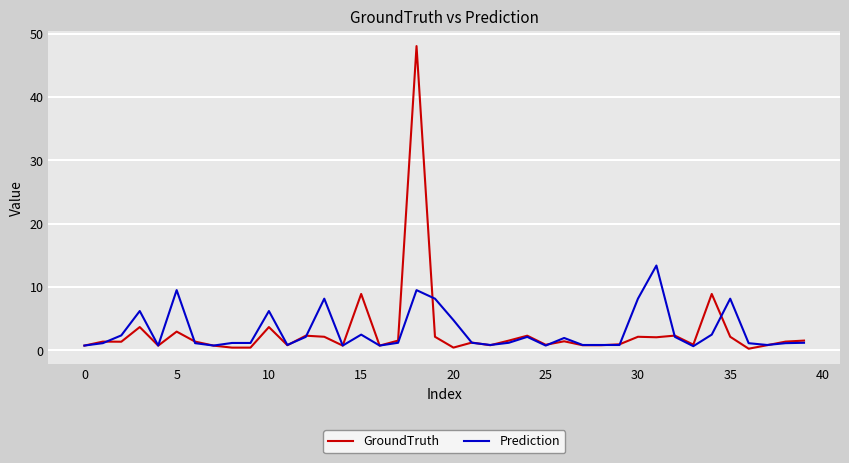

List the series in order of their peak value, highest first.

GroundTruth, Prediction